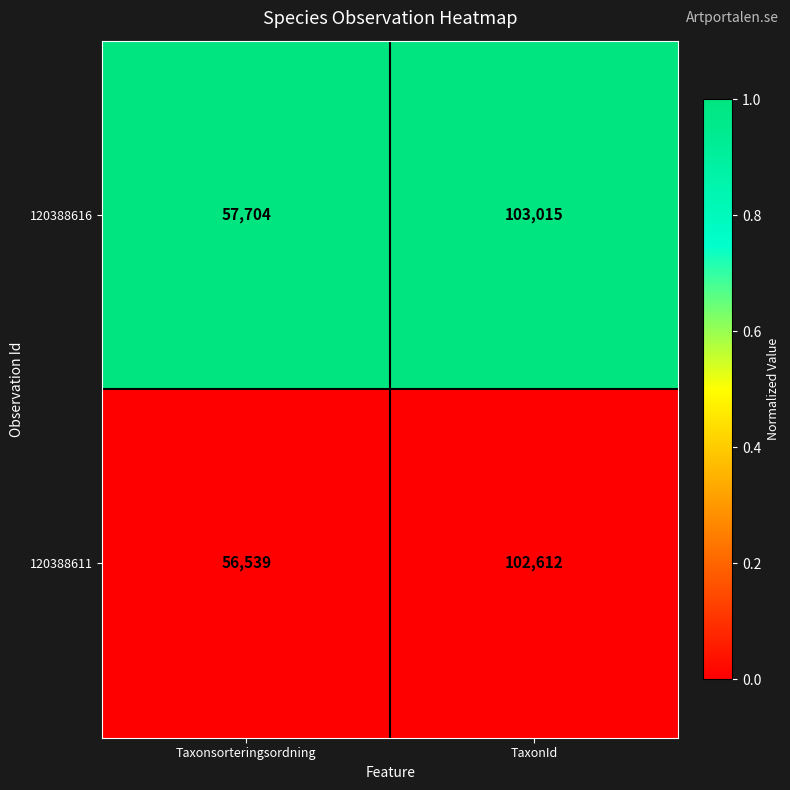

What is the difference between the highest and lowest values at Taxonsorteringsordning?

1165